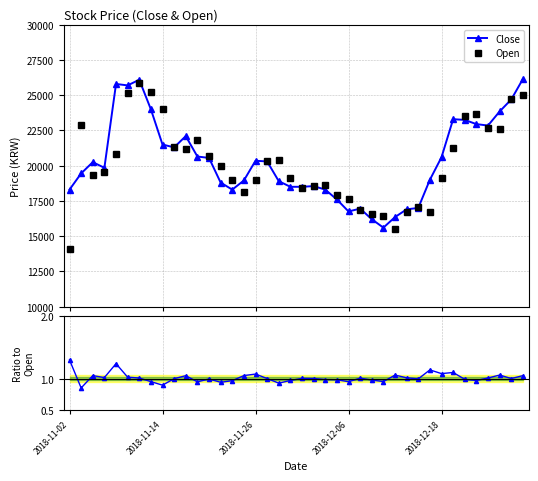

What is the highest value of the Open series?

25900